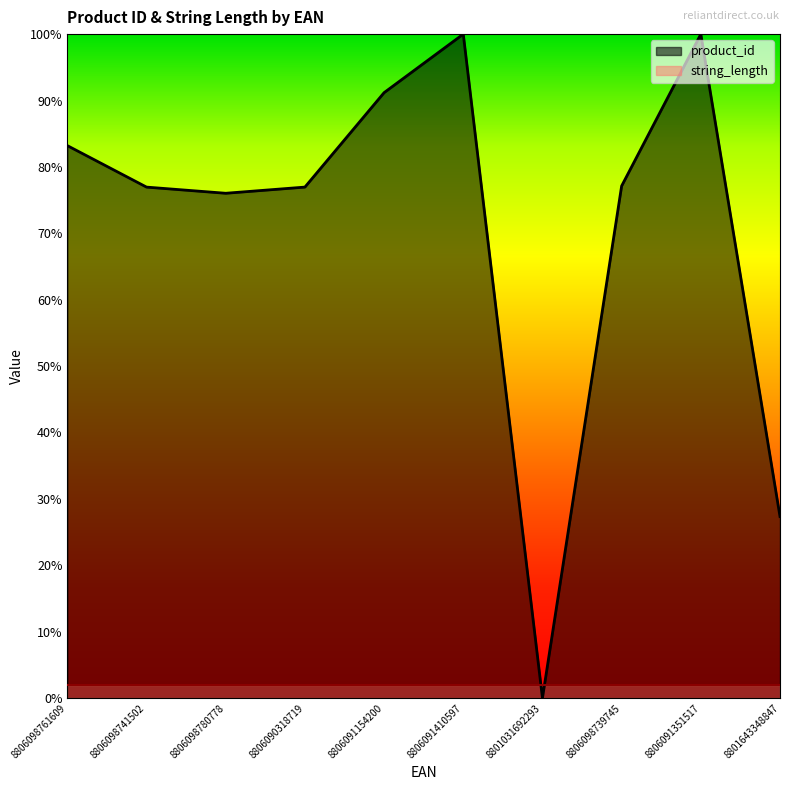

Where is the first local minimum?

8806098780778